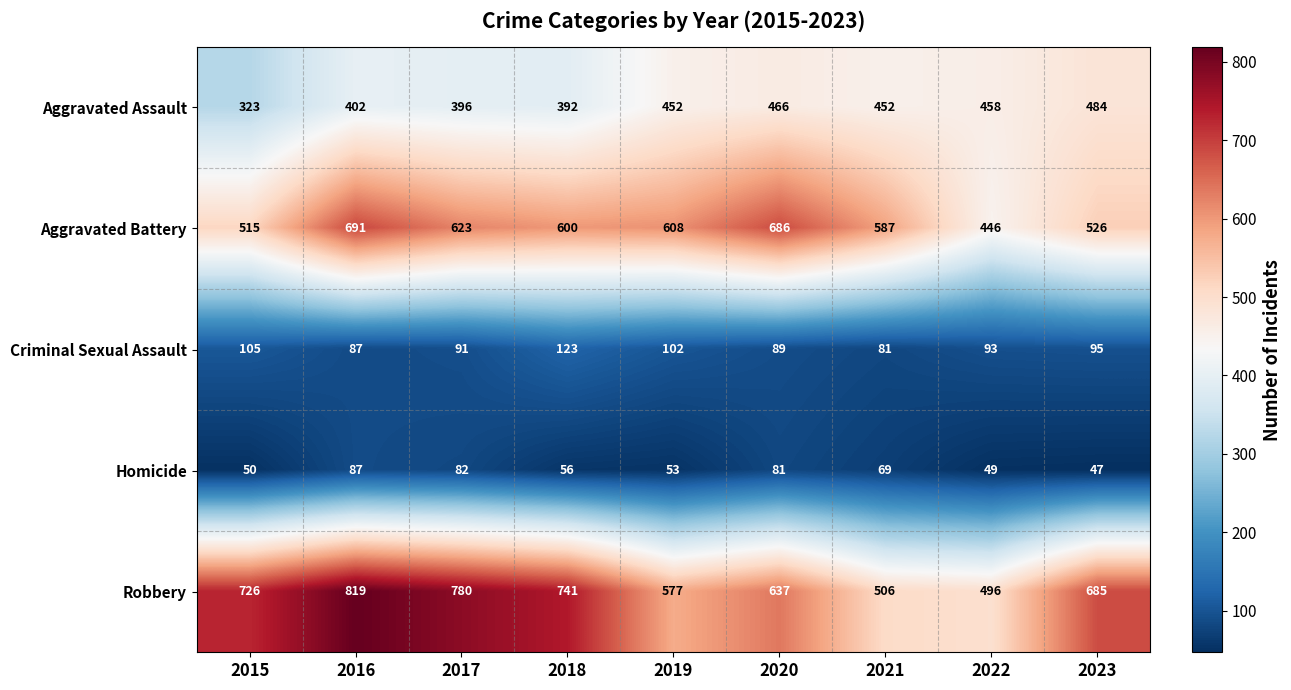

What is the difference between the highest and lowest values at 2018?

685